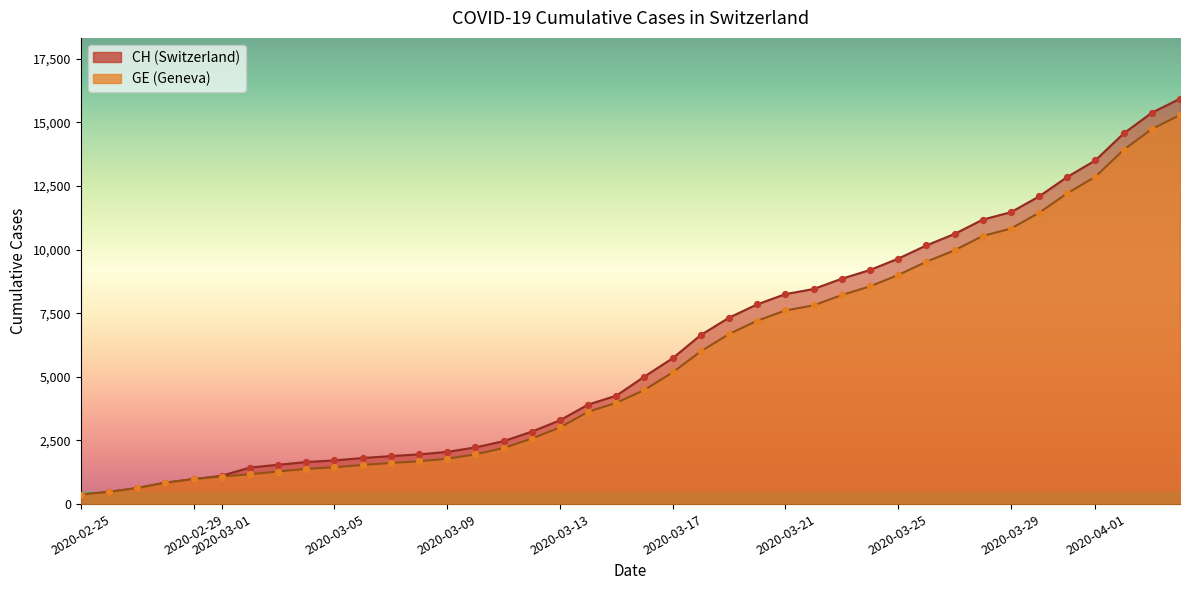

What are all the series names shown in the legend?

CH, GE